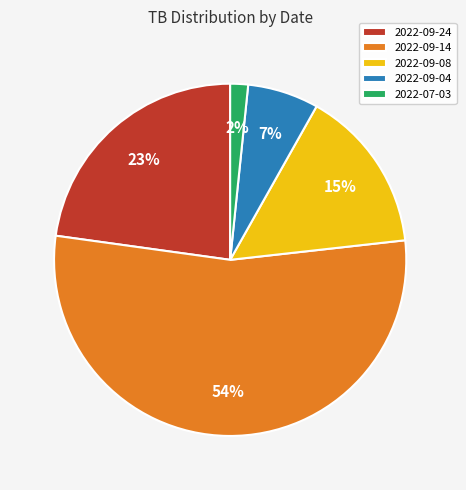

Does any single category account for the majority?

Yes